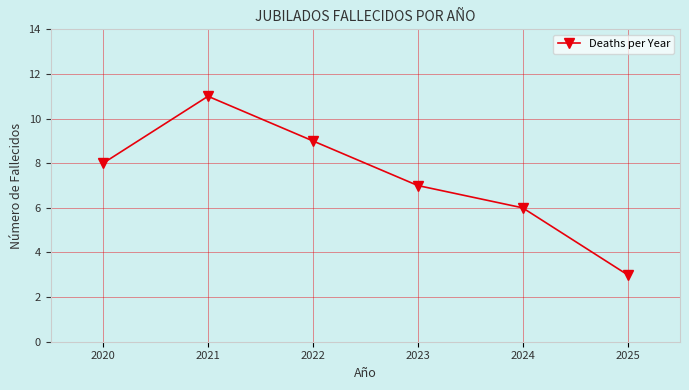

At which label is the value closest to 7?

2023